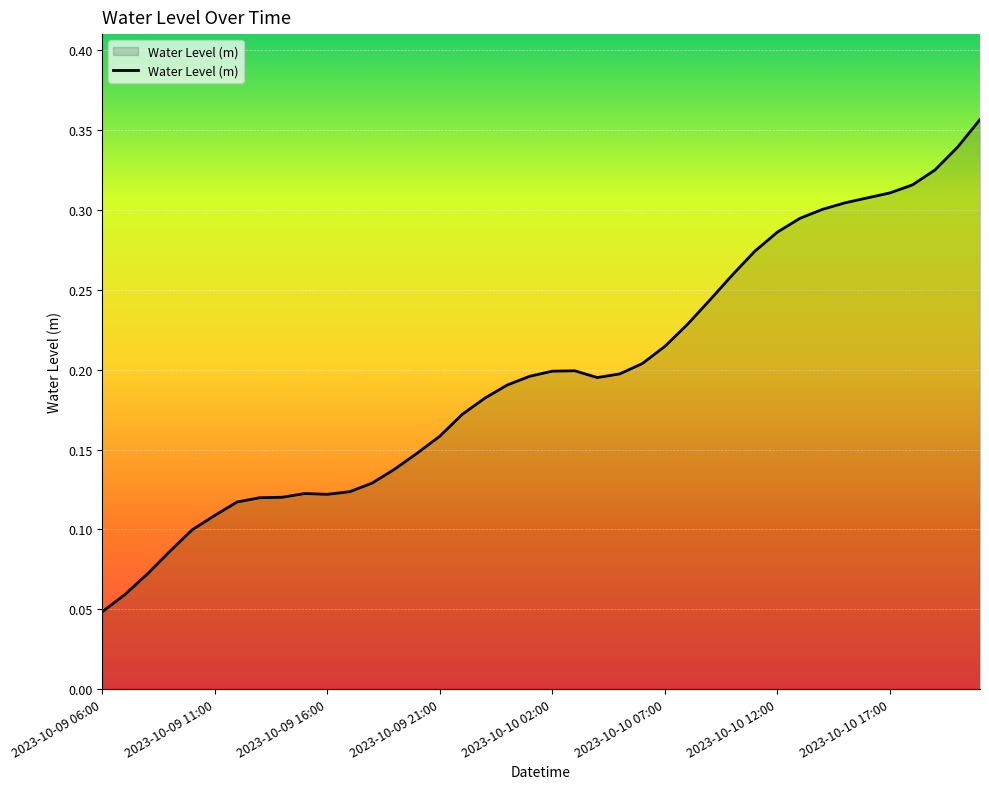

List the labels in order of value, largest first.

2023-10-10 21:00, 2023-10-10 20:00, 2023-10-10 19:00, 2023-10-10 18:00, 2023-10-10 17:00, 2023-10-10 16:00, 2023-10-10 15:00, 2023-10-10 14:00, 2023-10-10 13:00, 2023-10-10 12:00, 2023-10-10 11:00, 2023-10-10 10:00, 2023-10-10 09:00, 2023-10-10 08:00, 2023-10-10 07:00, 2023-10-10 06:00, 2023-10-10 03:00, 2023-10-10 02:00, 2023-10-10 05:00, 2023-10-10 01:00, 2023-10-10 04:00, 2023-10-10 00:00, 2023-10-09 23:00, 2023-10-09 22:00, 2023-10-09 21:00, 2023-10-09 20:00, 2023-10-09 19:00, 2023-10-09 18:00, 2023-10-09 17:00, 2023-10-09 15:00, 2023-10-09 16:00, 2023-10-09 14:00, 2023-10-09 13:00, 2023-10-09 12:00, 2023-10-09 11:00, 2023-10-09 10:00, 2023-10-09 09:00, 2023-10-09 08:00, 2023-10-09 07:00, 2023-10-09 06:00